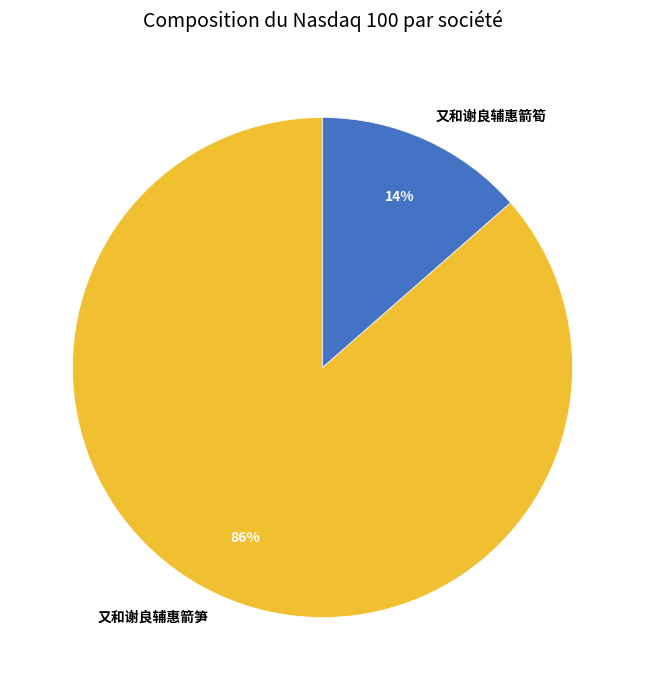

To the nearest percent, what is the average slice percentage?

50%